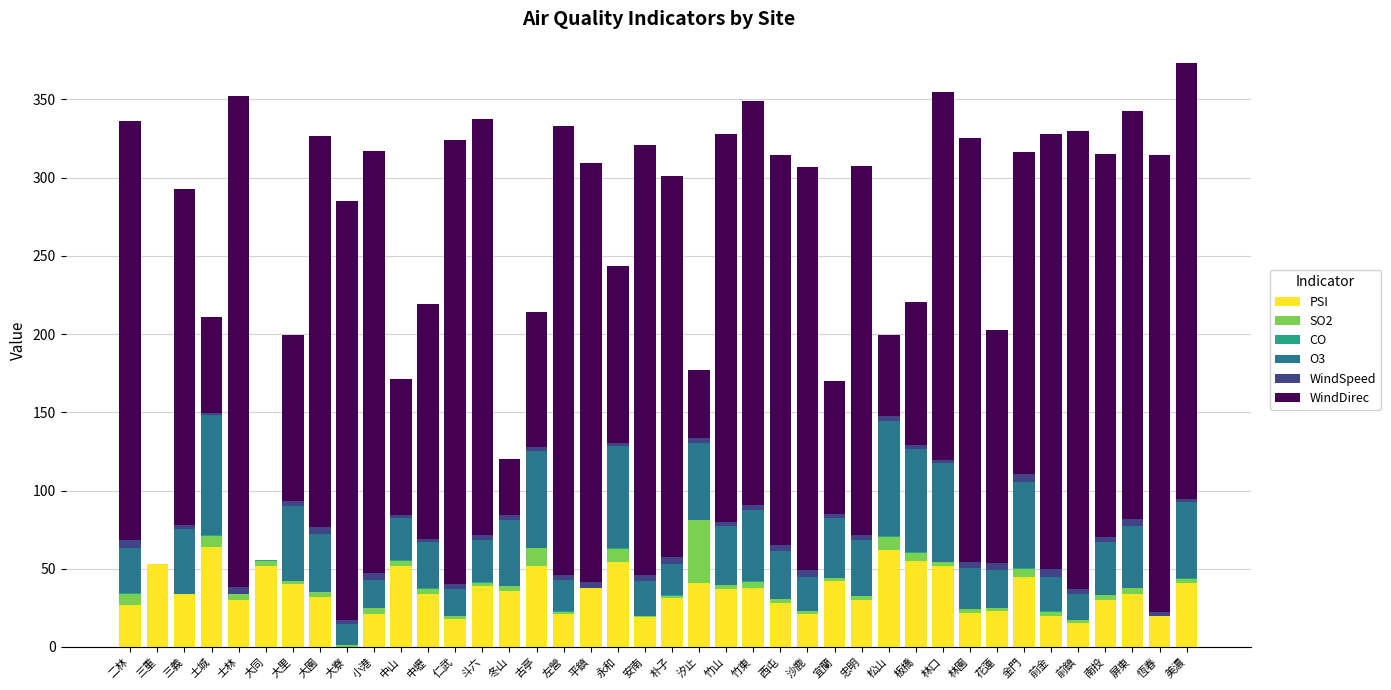

What is the sum of all PSI values?

1403.0